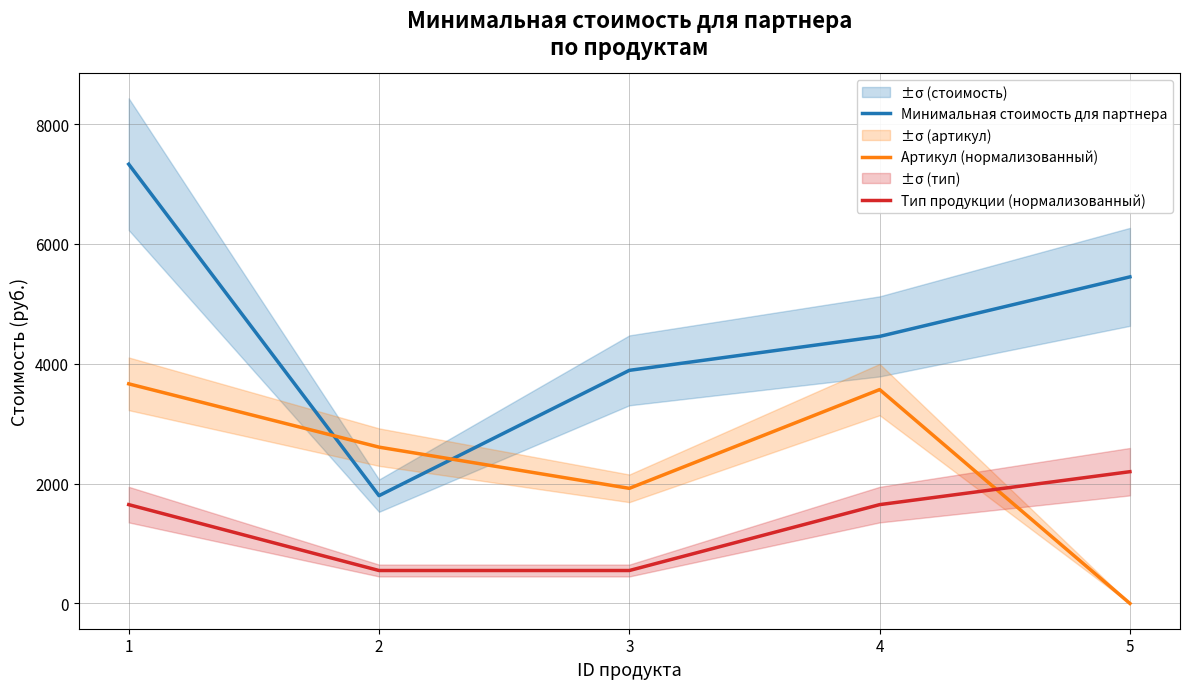

Reading left to right, list all the values displayed in this chart.

Минимальная стоимость для партнера: 7331.0	1799.3	3890.4	4456.9	5450.6
Артикул (нормализованный): 3665.5	2609.0	1921.4	3569.7	0.0
Тип продукции (нормализованный): 1649.5	549.8	549.8	1649.5	2199.3